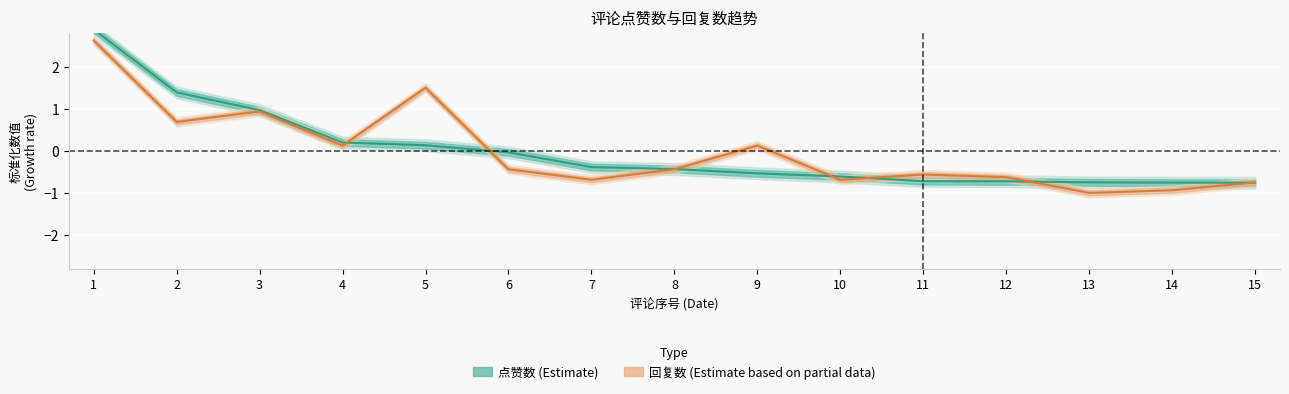

The 回复数 series shows 1.2 at 2. True or false?

False